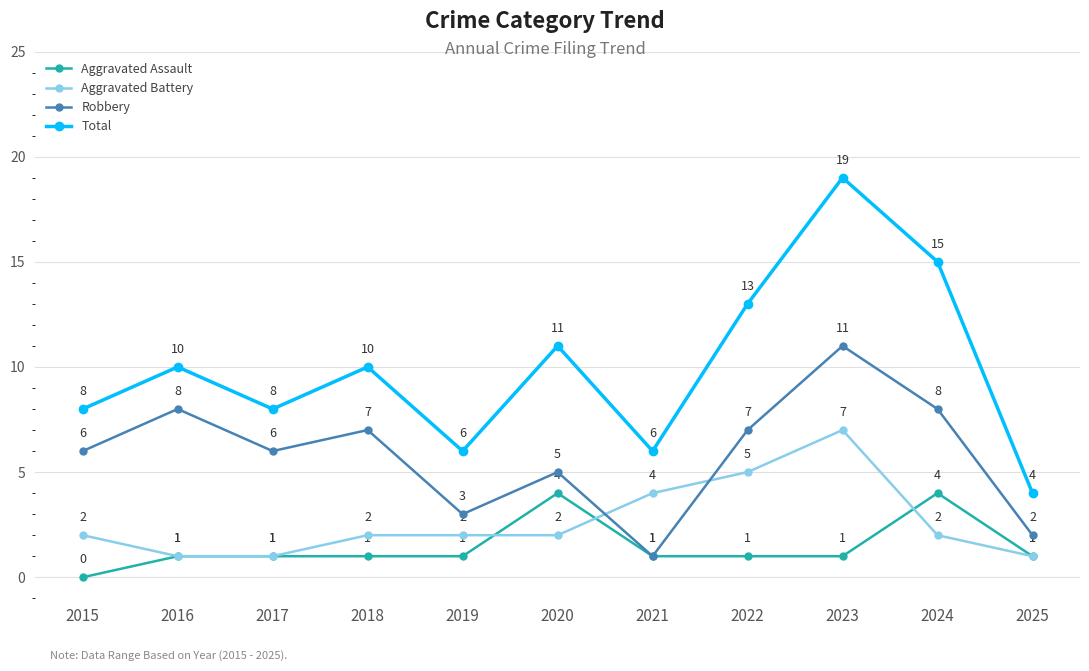

The value of Aggravated Battery at 2019 is 2. True or false?

True